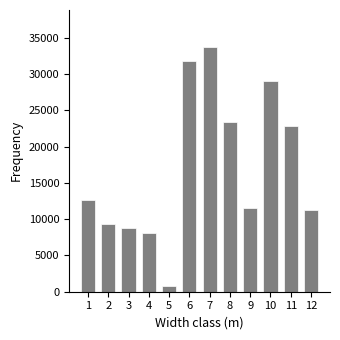

The chart shows a value of 5998 at 11. True or false?

False